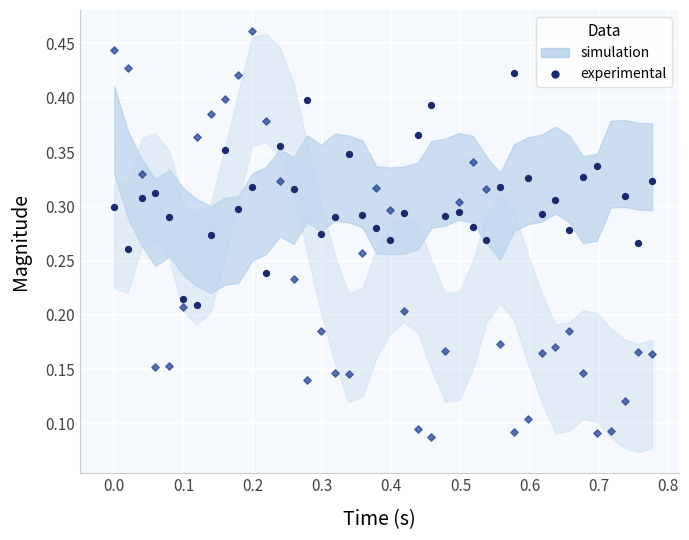

Which series contains the lowest Y value?

experimental (gyro)